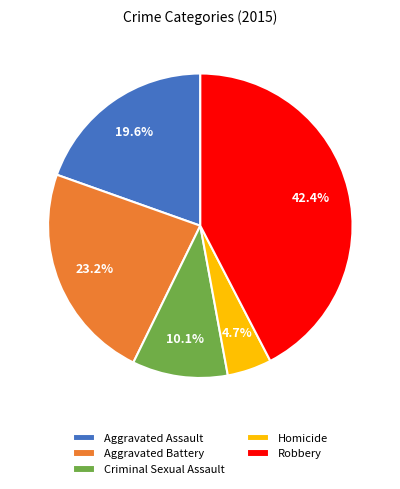

Approximately how many times larger is the value at Aggravated Battery compared to Criminal Sexual Assault?

2.3